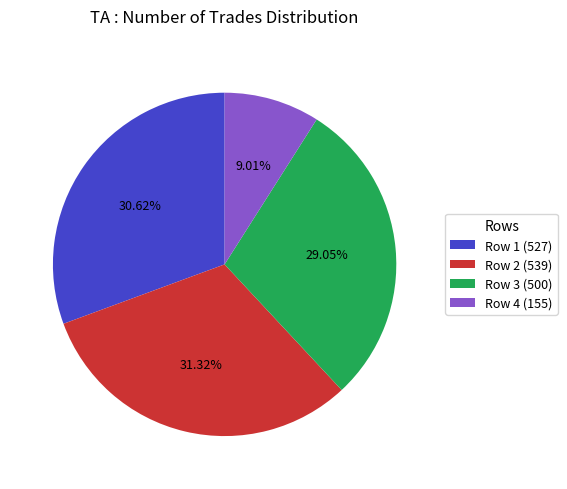

Does Row 1 (527) represent more than half of the total?

No